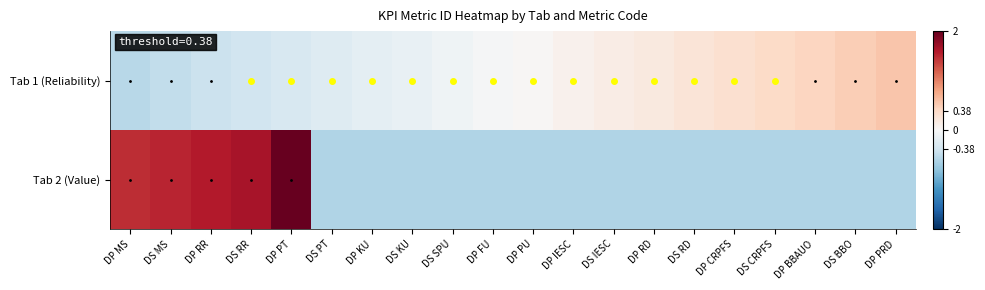

Between DP MS and DP KU, which is larger?

DP KU